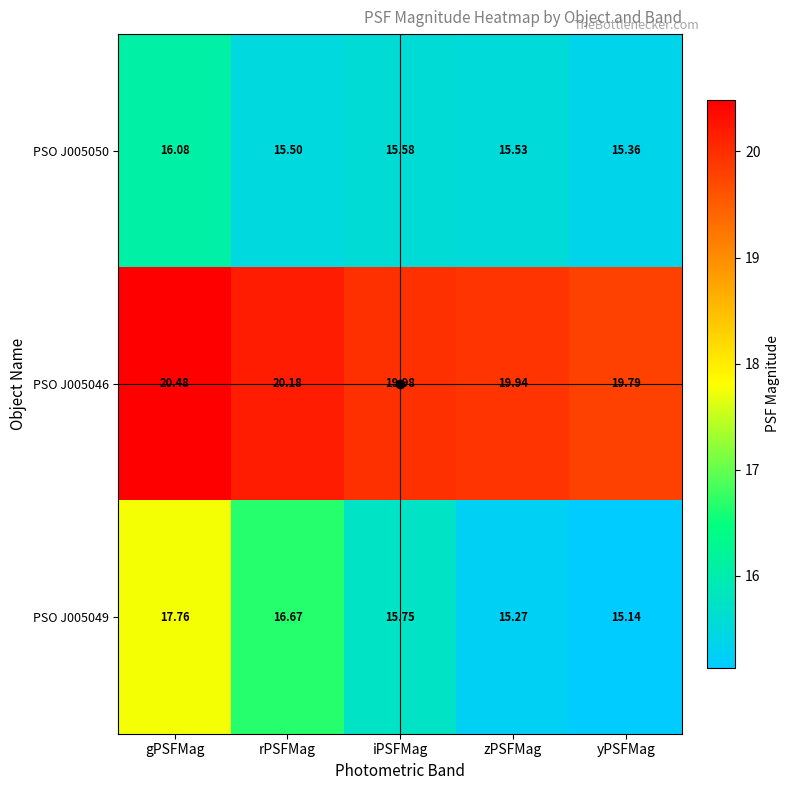

Which category has the lowest value in the PSO J005050 series?

yPSFMag